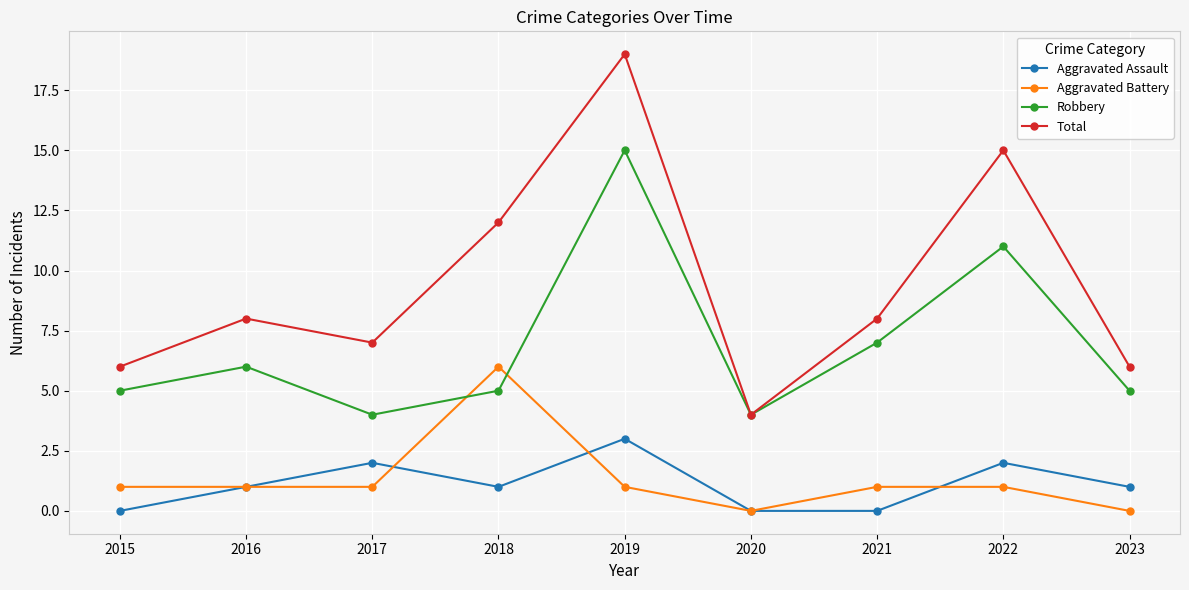

Count the Aggravated Assault values in the range 0 to 2.

8